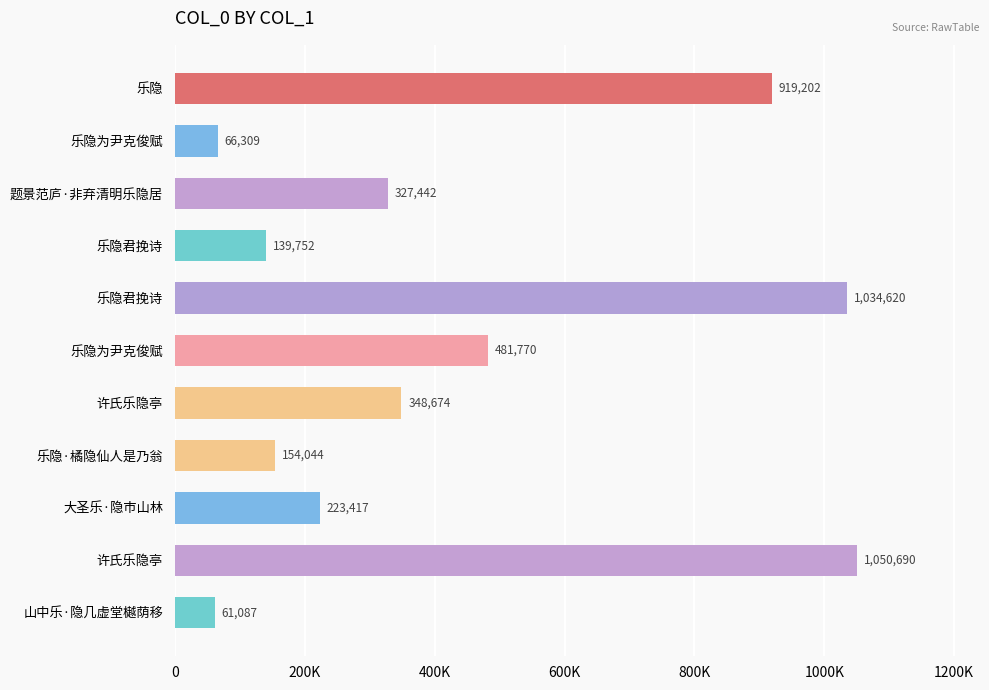

How many values are below 327442?

5